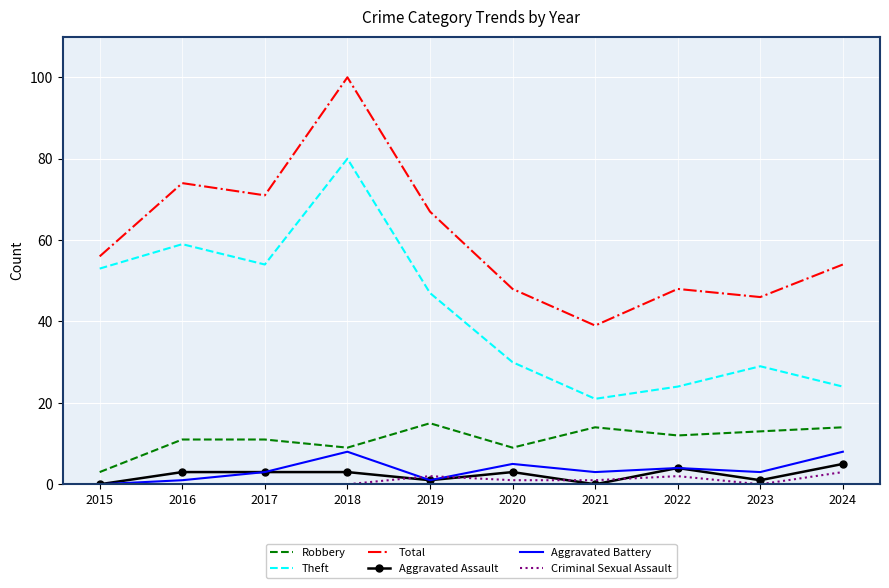

Reading left to right, transcribe all the data shown in this chart.

Robbery: 3	11	11	9	15	9	14	12	13	14
Theft: 53	59	54	80	47	30	21	24	29	24
Total: 56	74	71	100	67	48	39	48	46	54
Aggravated Assault: 0	3	3	3	1	3	0	4	1	5
Aggravated Battery: 0	1	3	8	1	5	3	4	3	8
Criminal Sexual Assault: 0	0	0	0	2	1	1	2	0	3